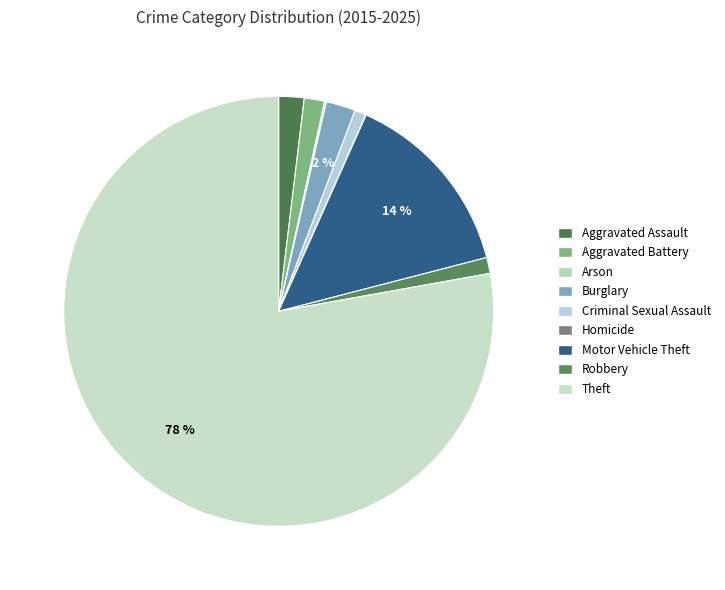

Which slice is the largest?

Theft